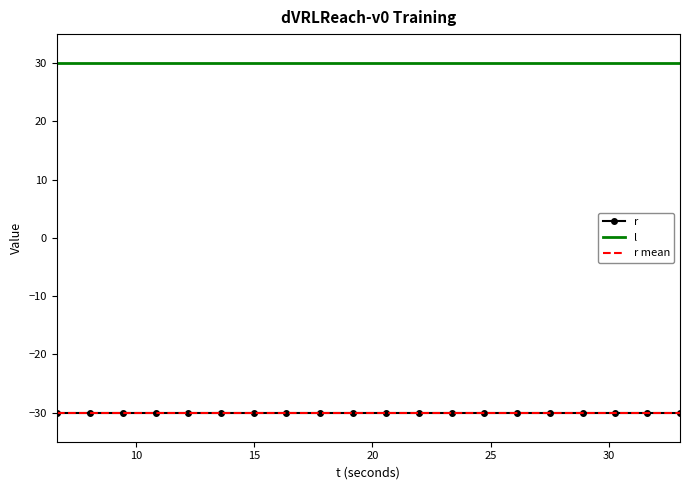

What is the spread (max minus min) of values at 12.213659?

60